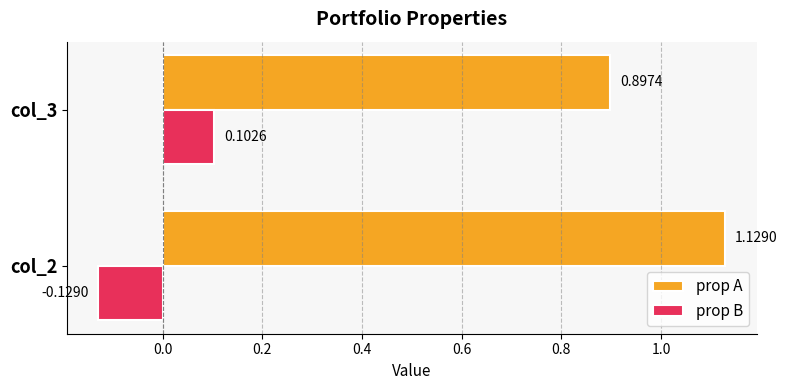

Which series has the largest total across all categories?

prop A